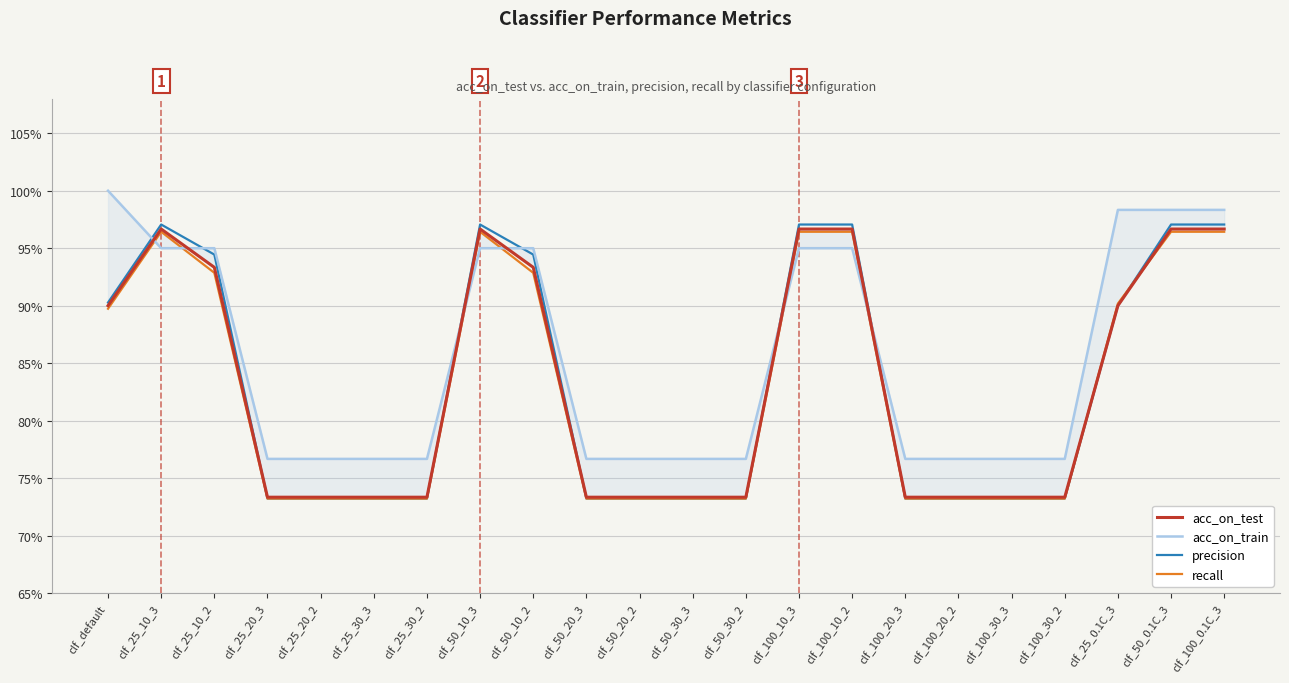

What is the greatest value displayed?

1.0